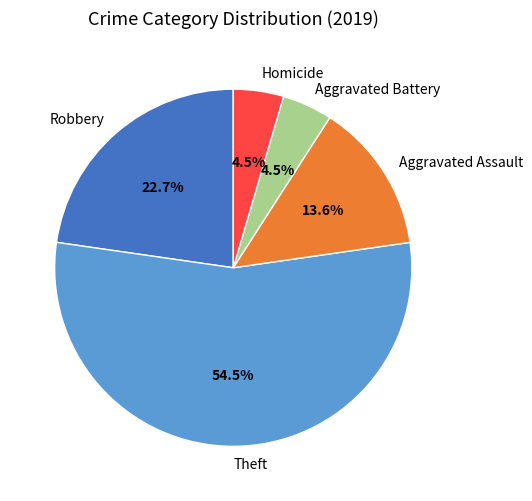

Which has a higher value, Robbery or Homicide?

Robbery